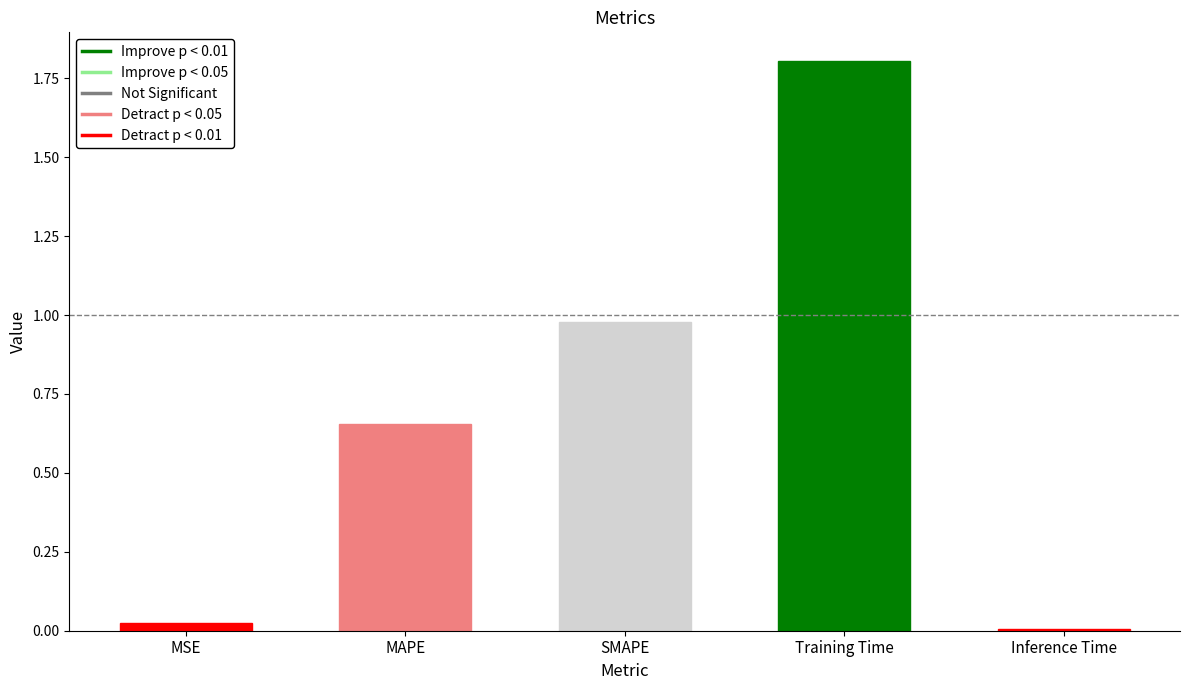

What is the greatest value displayed?

1.8